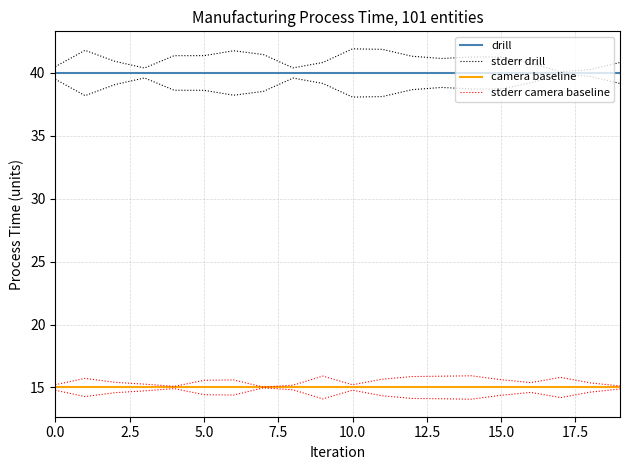

Is the value of camera baseline at 13 greater than the value of stderr camera baseline at 17?

No